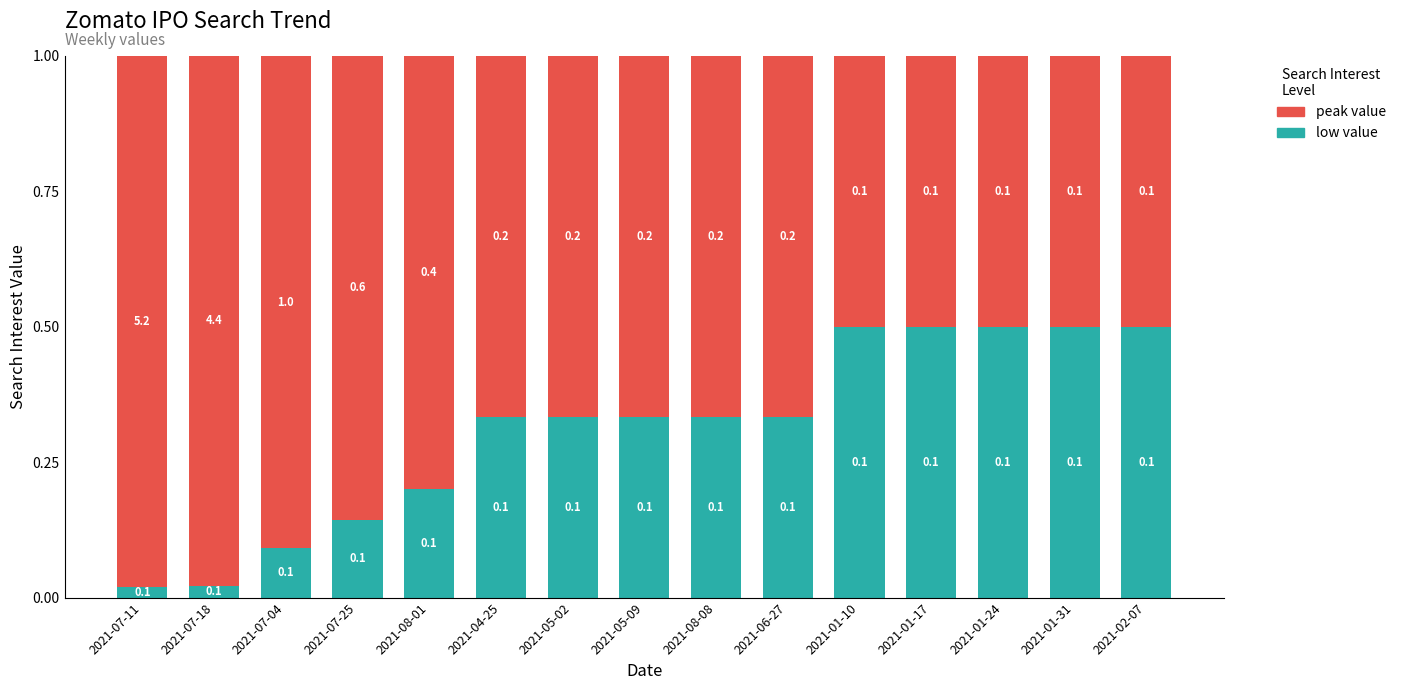

The low value series shows 0.0 at 2021-07-04. True or false?

False